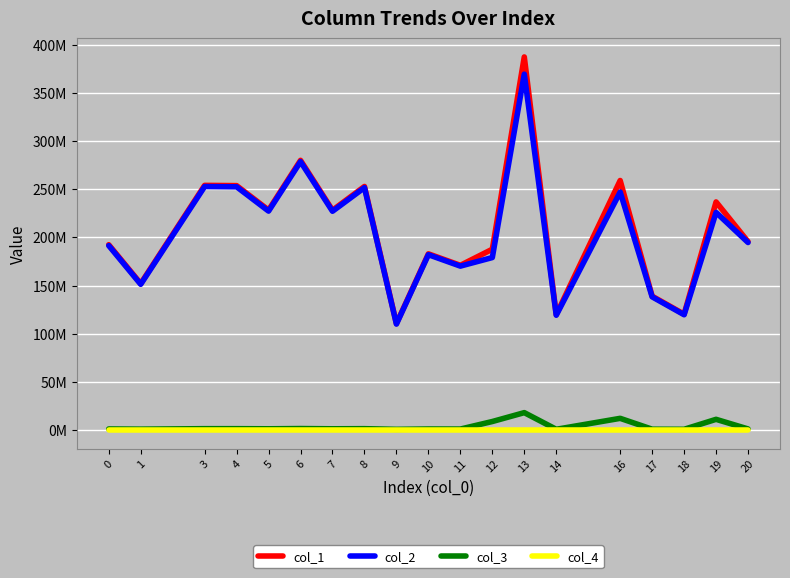

True or false: col_1 and col_2 intersect in this chart.

False